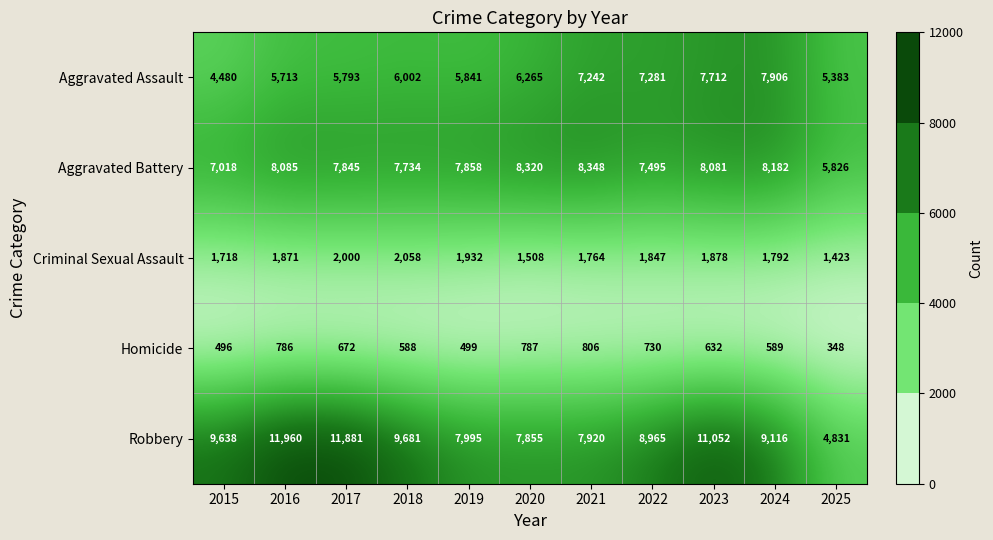

At 2016, list the series in order from smallest to largest.

Homicide, Criminal Sexual Assault, Aggravated Assault, Aggravated Battery, Robbery